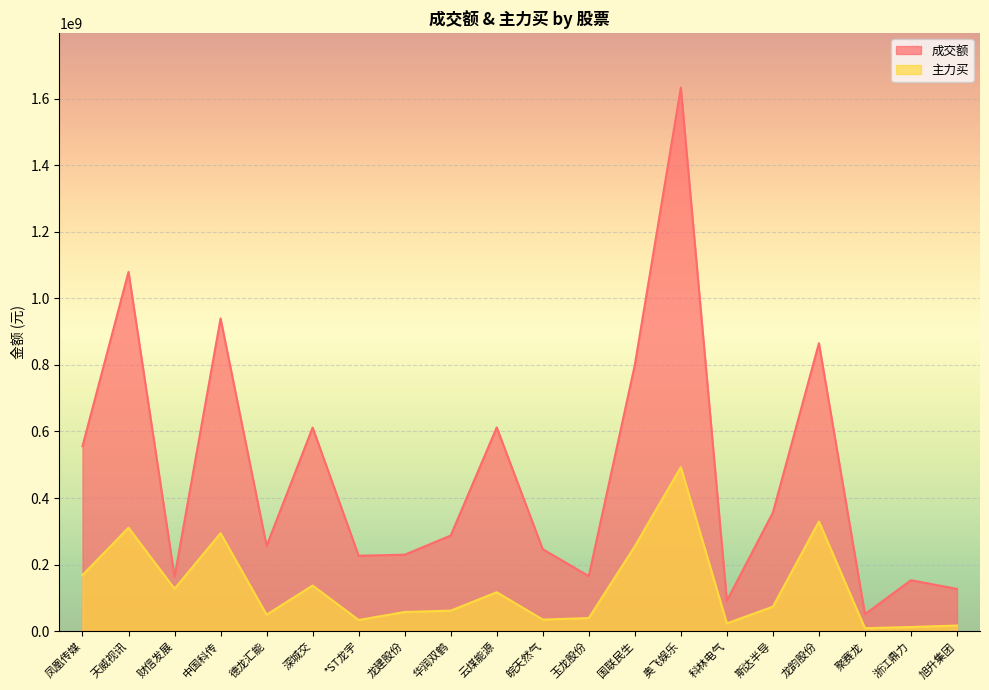

At 玉龙股份, list the series in order from largest to smallest.

成交额, 主力买